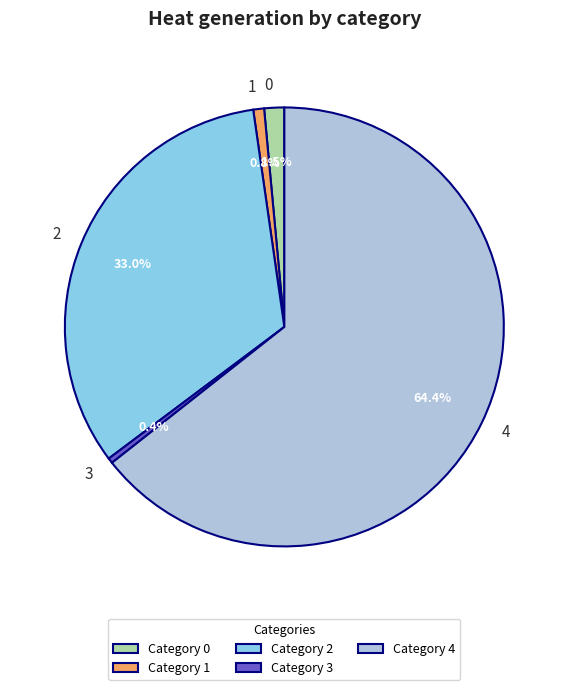

Do 3 and 2 together represent more than half of the pie?

No